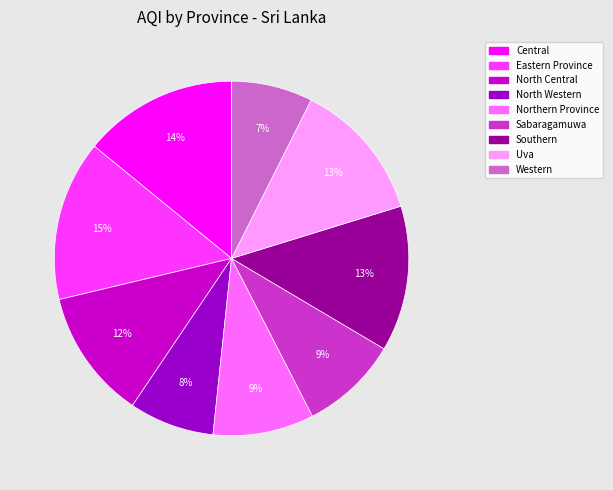

Does Central represent more than half of the total?

No